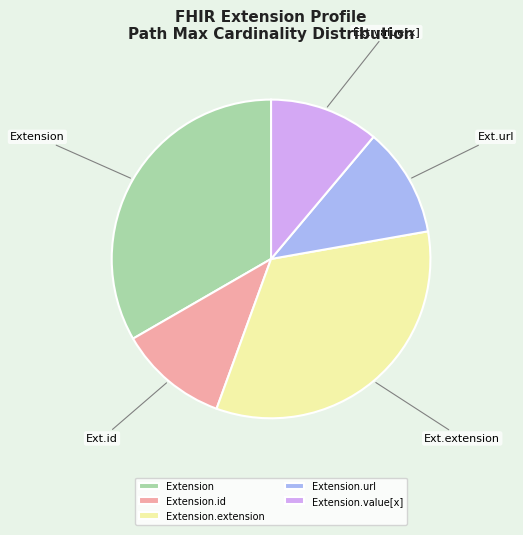

Combined, do Extension.id and Extension.url account for over 50%?

No